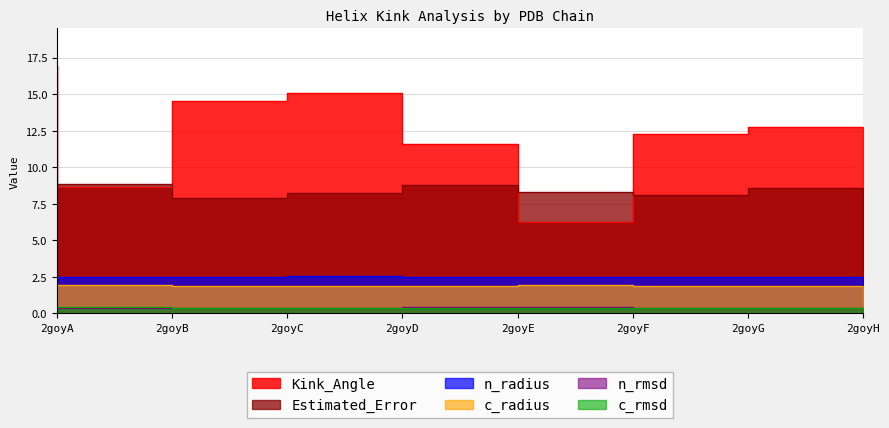

True or false: c_radius and n_radius cross at least once.

False